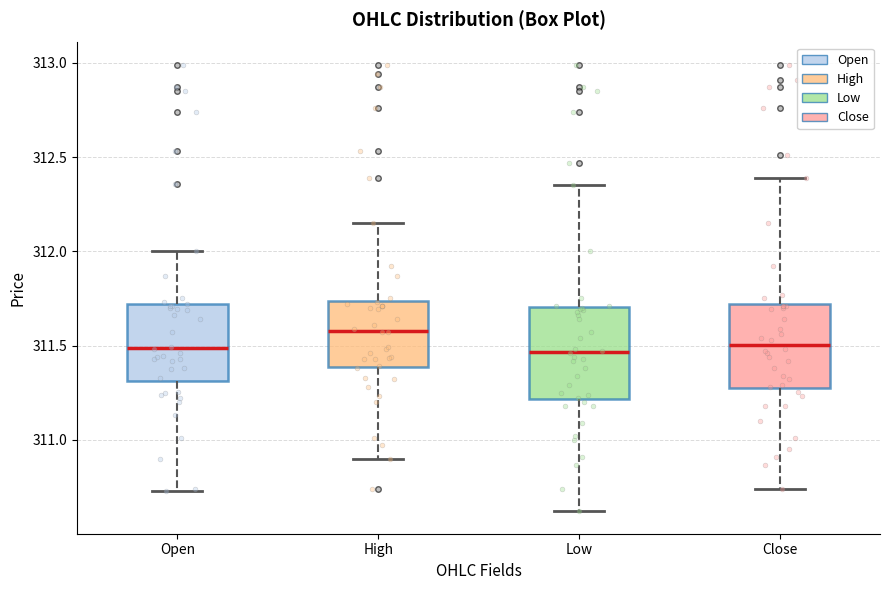

Reading left to right, transcribe this box plot: for each box, give where its median line is, the range the box spans, and where its two whiskers end, as read against the y-axis. The values are not printed on the chart, so give them approximately, as read against the axis.

Open: median 311.50, box 311.30 to 311.70, whiskers 310.75 to 312.00
High: median 311.60, box 311.40 to 311.75, whiskers 310.90 to 312.15
Low: median 311.45, box 311.20 to 311.70, whiskers 310.60 to 312.35
Close: median 311.50, box 311.25 to 311.70, whiskers 310.75 to 312.40